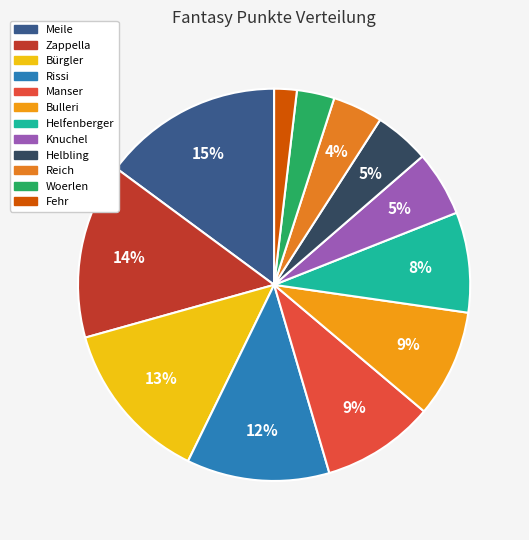

To the nearest percent, what portion does Zappella represent?

14%